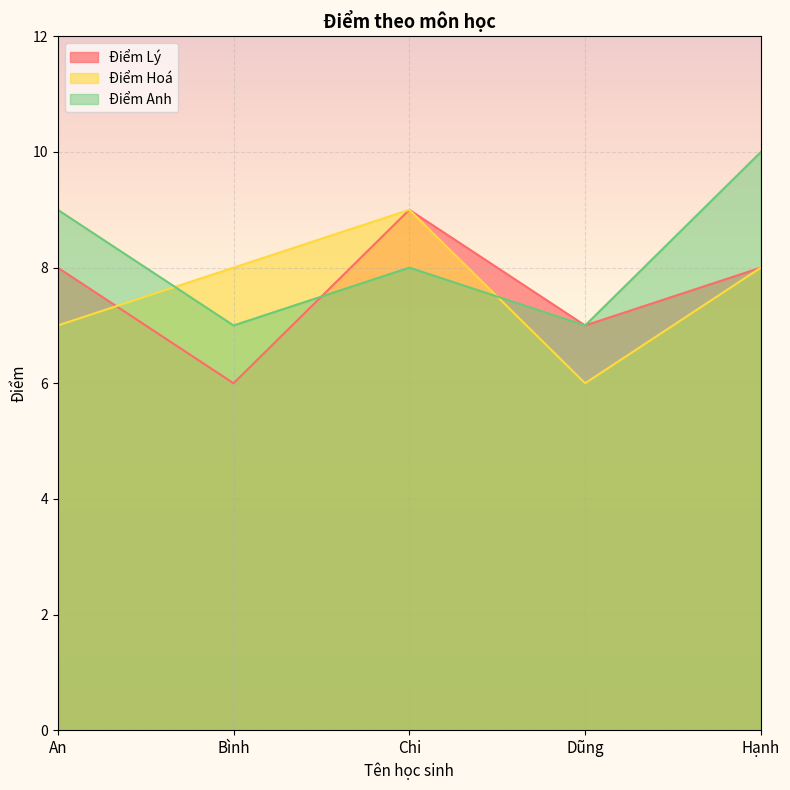

Between An and Bình, which series saw the biggest shift?

Điểm Lý